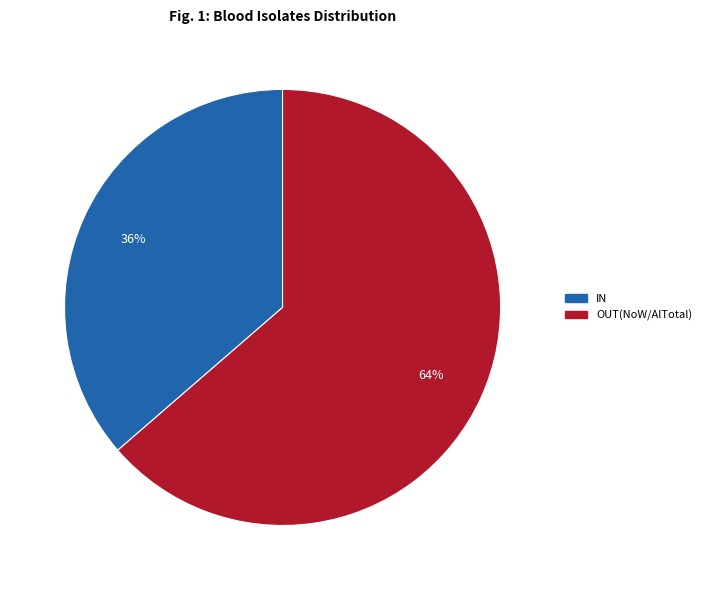

Does IN represent more than half of the total?

No